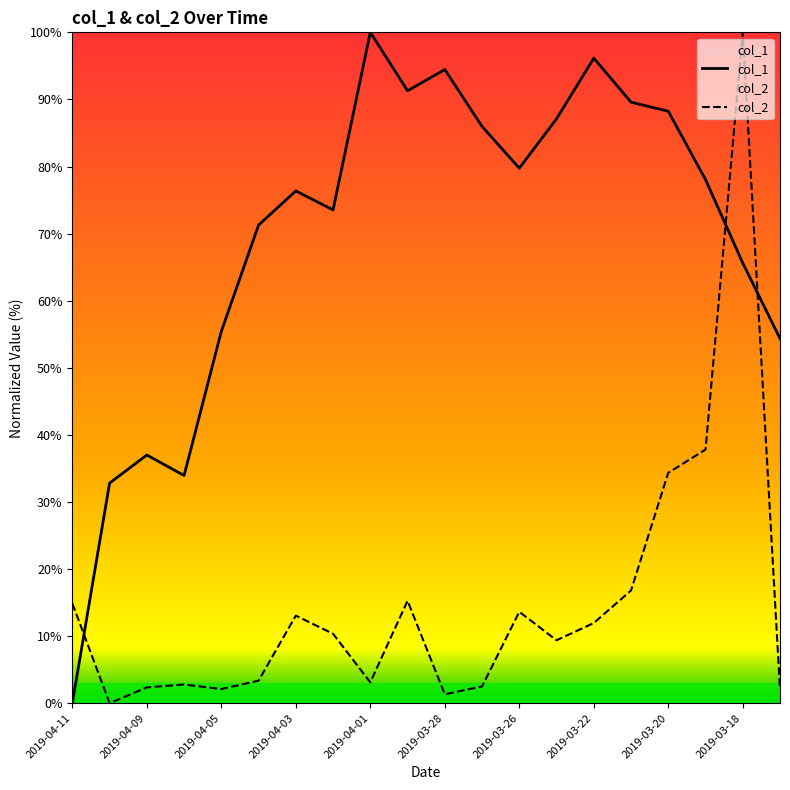

What is the sum of all col_2 values?

297.0